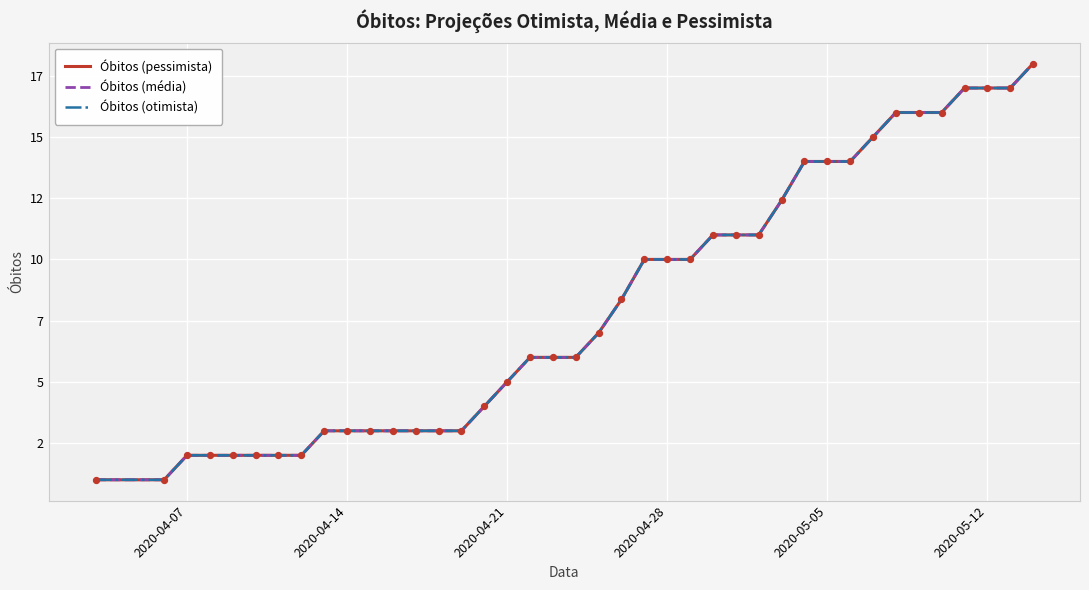

Is this an area chart (filled region under the line)?

No